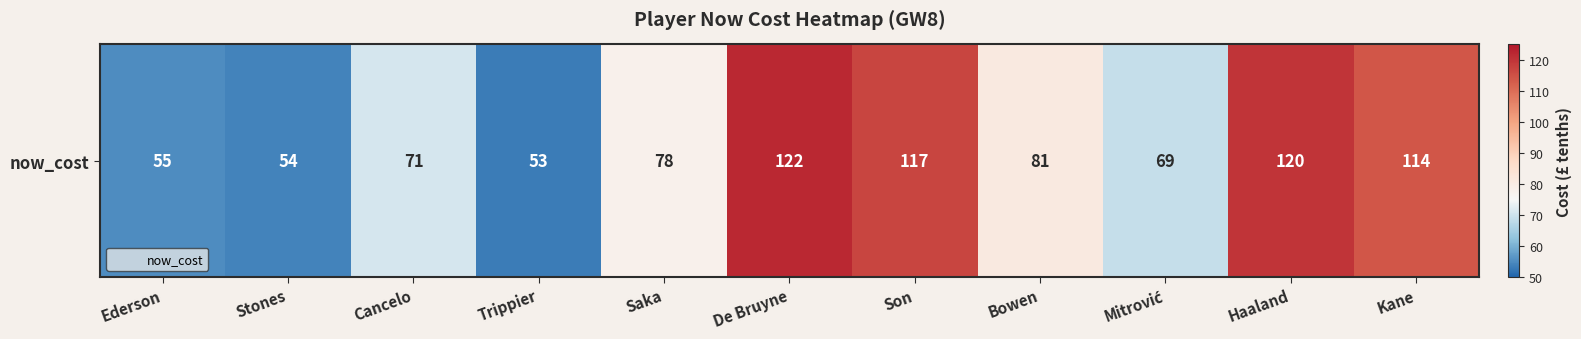

What is the sum of all values?

934